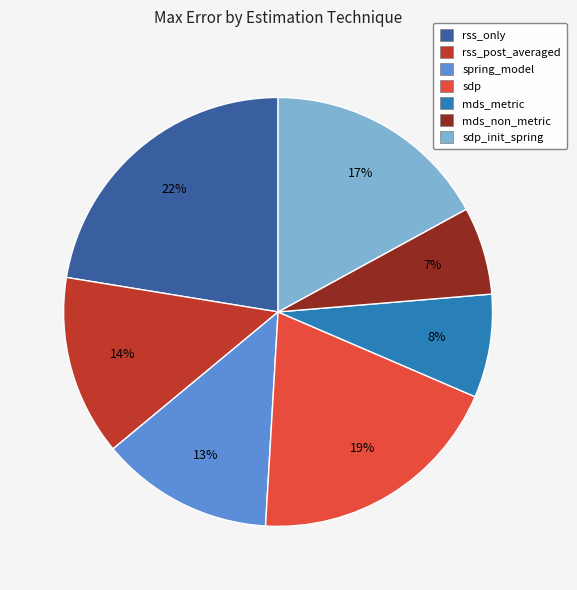

Is there a majority slice in this chart?

No